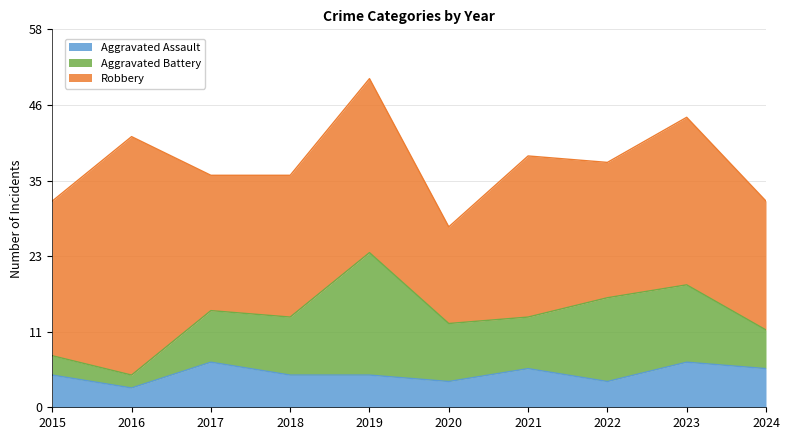

Where does the Robbery series first go above 24?

2016